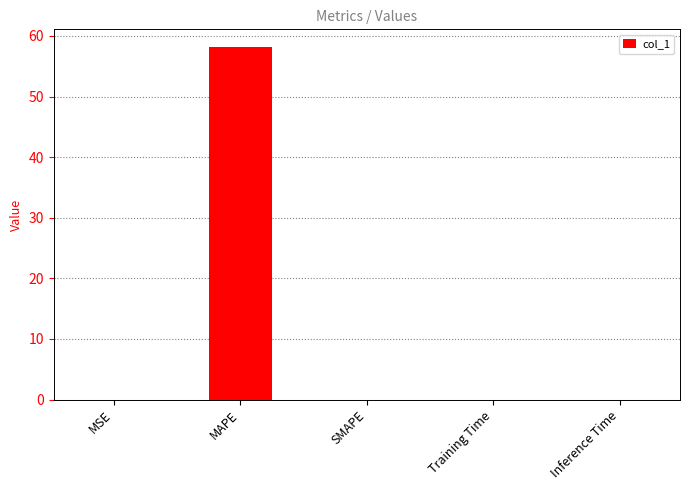

Are the bars grouped side by side (vs. stacked)?

No